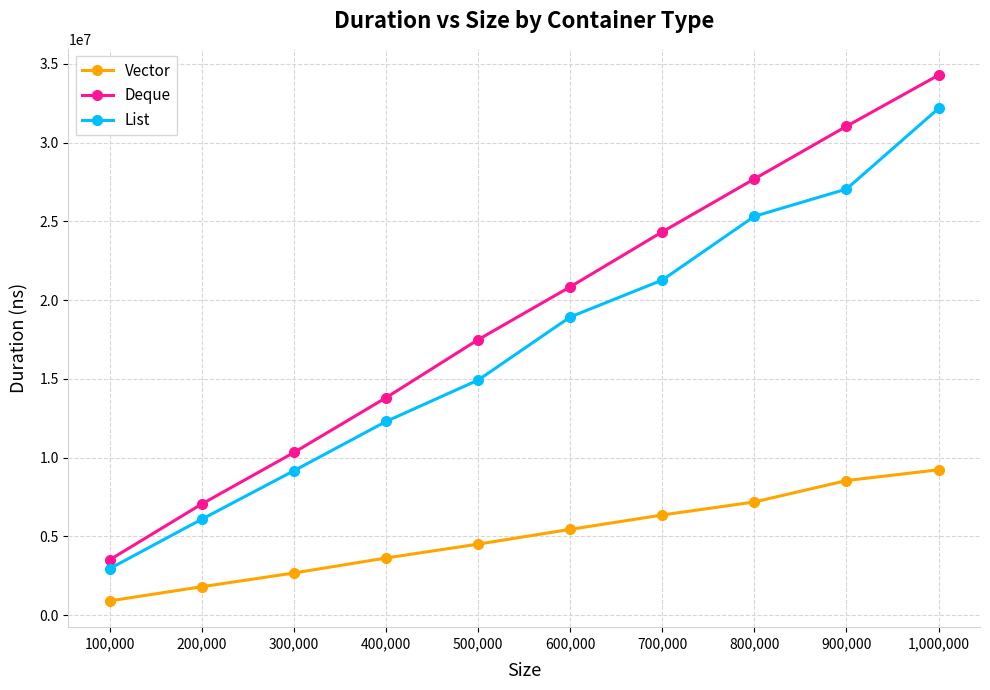

At which label does Vector reach its peak?

1,000,000